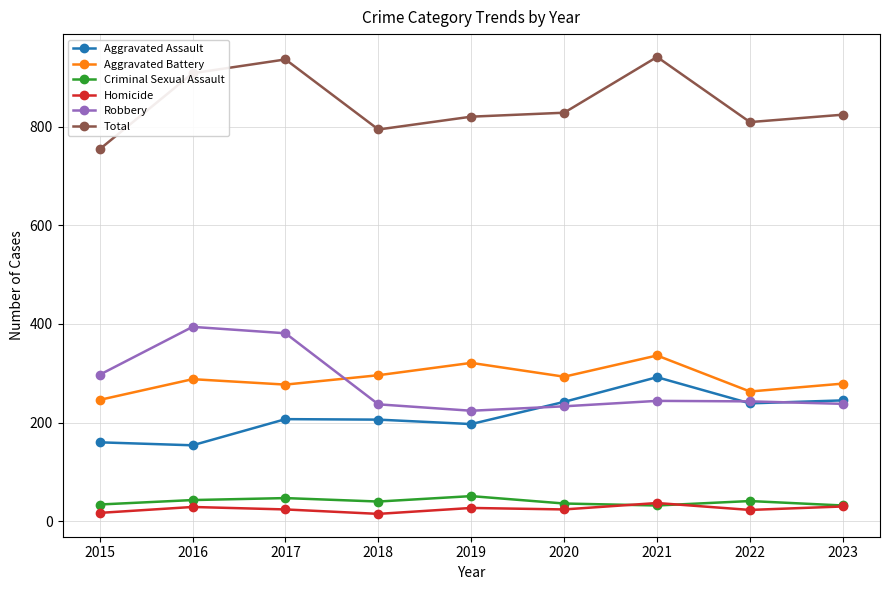

What is the spread (max minus min) of values at 2019?

793